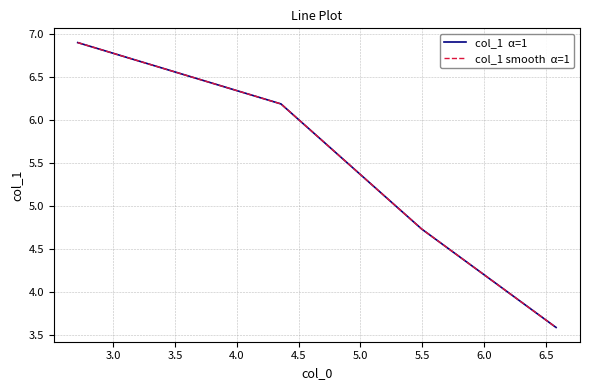

How many distinct data groups are displayed?

1